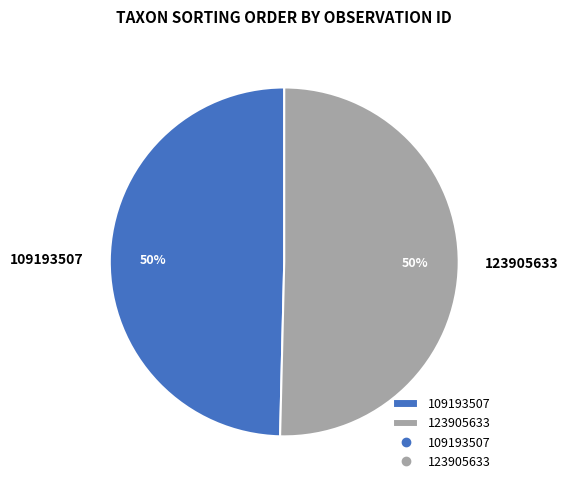

Which category accounts for the majority?

123905633